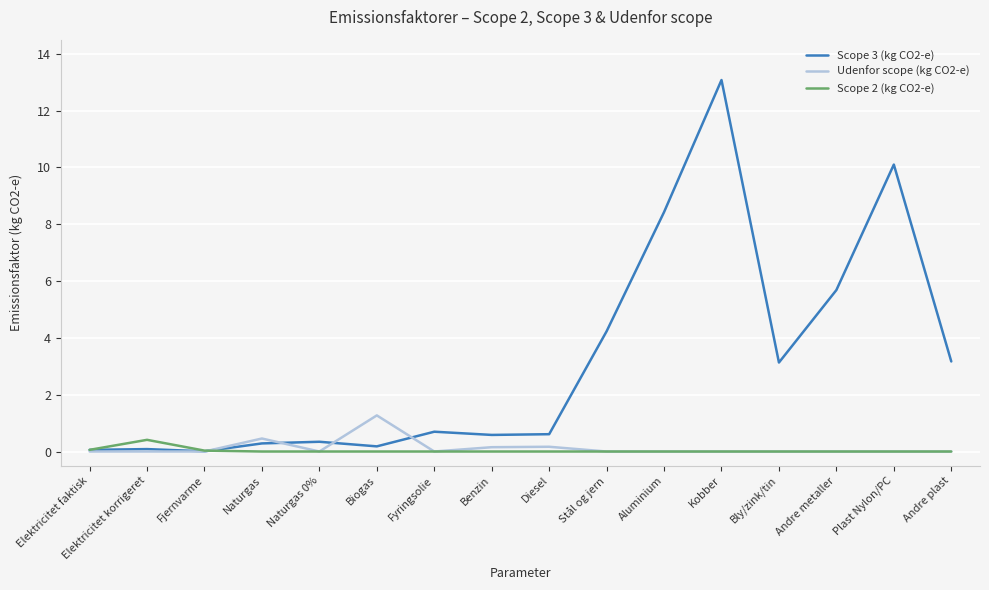

What value does the Scope 3 (kg CO2-e) series have at Fyringsolie?

0.7